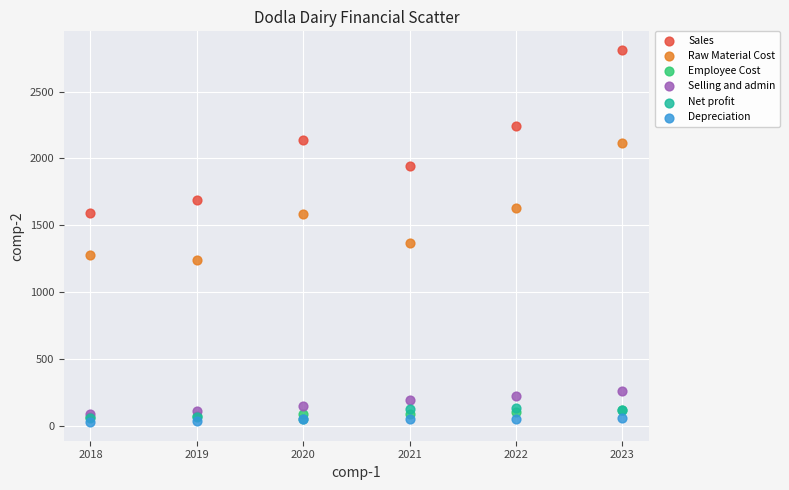

Across all series, what Y value is closest to 1419?

1366.2